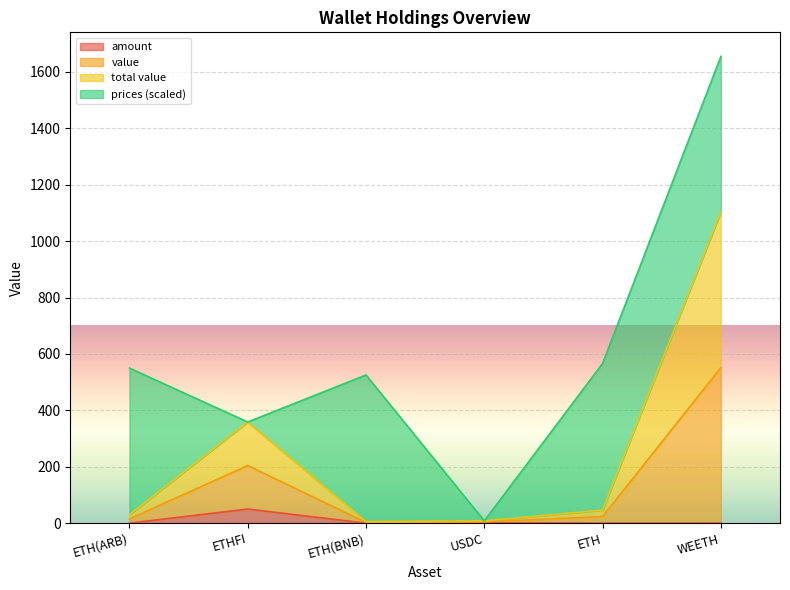

At which label does total value first exceed 23?

ETHFI